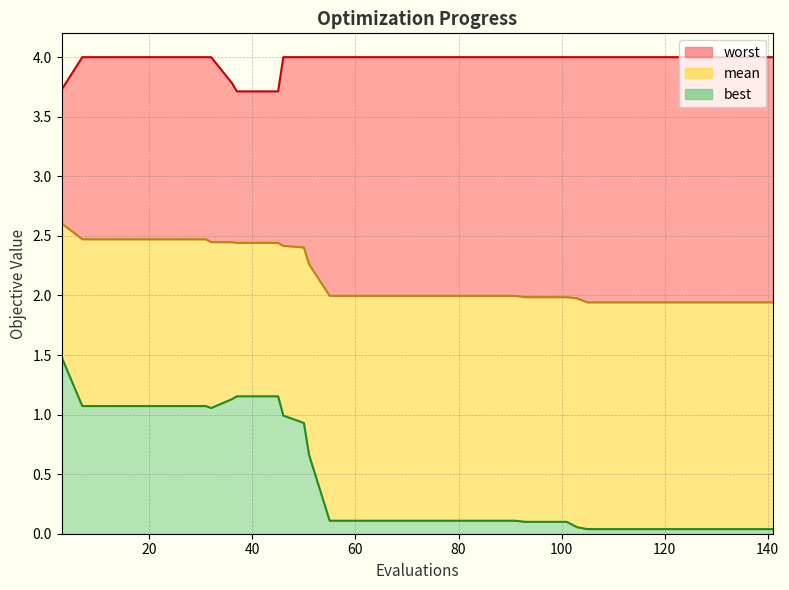

What is the average value of the mean series?

2.2